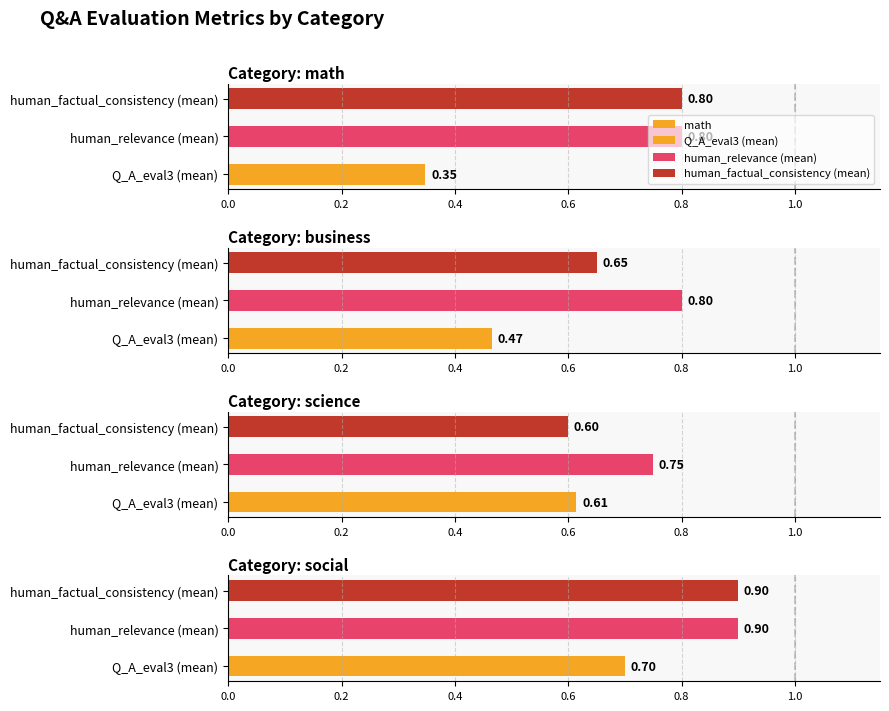

How many distinct data groups are displayed?

4